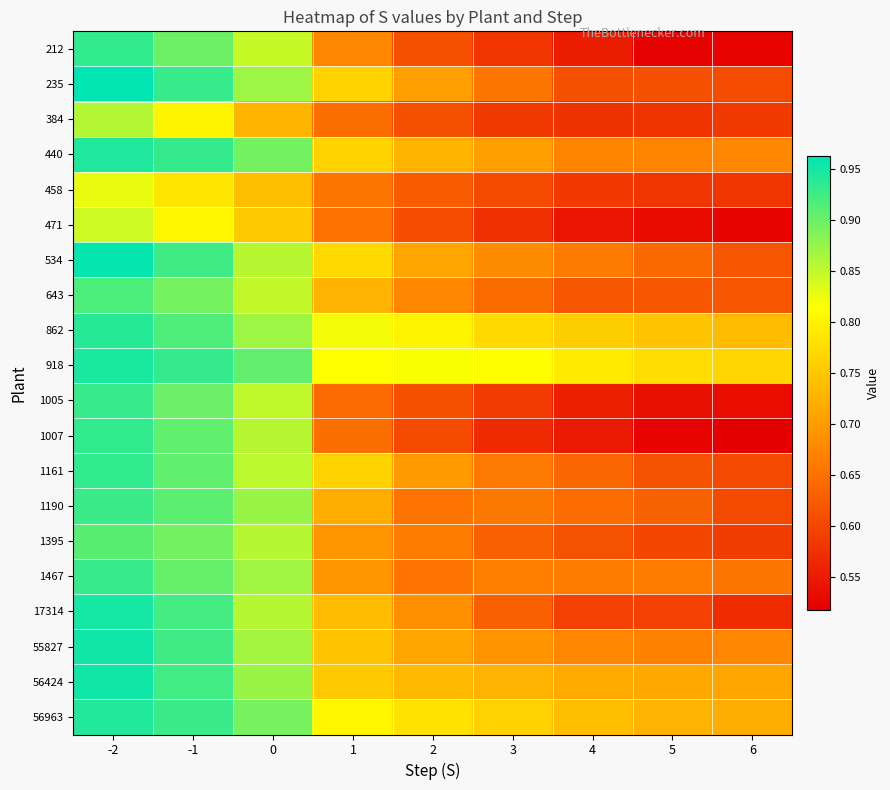

Reading right to left, list all the values displayed in this chart.

212: 6=0.5	5=0.5	4=0.6	3=0.6	2=0.6	1=0.7	0=0.8	-1=0.9	-2=0.9
235: 6=0.6	5=0.6	4=0.6	3=0.7	2=0.7	1=0.8	0=0.9	-1=0.9	-2=1.0
384: 6=0.6	5=0.6	4=0.6	3=0.6	2=0.6	1=0.6	0=0.7	-1=0.8	-2=0.9
440: 6=0.7	5=0.7	4=0.7	3=0.7	2=0.7	1=0.8	0=0.9	-1=0.9	-2=0.9
458: 6=0.6	5=0.6	4=0.6	3=0.6	2=0.6	1=0.7	0=0.7	-1=0.8	-2=0.8
471: 6=0.5	5=0.5	4=0.5	3=0.6	2=0.6	1=0.6	0=0.8	-1=0.8	-2=0.8
534: 6=0.6	5=0.6	4=0.7	3=0.7	2=0.7	1=0.8	0=0.9	-1=0.9	-2=1.0
643: 6=0.6	5=0.6	4=0.6	3=0.6	2=0.7	1=0.7	0=0.9	-1=0.9	-2=0.9
862: 6=0.7	5=0.7	4=0.8	3=0.8	2=0.8	1=0.8	0=0.9	-1=0.9	-2=0.9
918: 6=0.8	5=0.8	4=0.8	3=0.8	2=0.8	1=0.8	0=0.9	-1=0.9	-2=0.9
1005: 6=0.5	5=0.5	4=0.6	3=0.6	2=0.6	1=0.6	0=0.9	-1=0.9	-2=0.9
1007: 6=0.5	5=0.5	4=0.5	3=0.6	2=0.6	1=0.6	0=0.9	-1=0.9	-2=0.9
1161: 6=0.6	5=0.6	4=0.6	3=0.7	2=0.7	1=0.8	0=0.9	-1=0.9	-2=0.9
1190: 6=0.6	5=0.6	4=0.6	3=0.7	2=0.7	1=0.7	0=0.9	-1=0.9	-2=0.9
1395: 6=0.6	5=0.6	4=0.6	3=0.6	2=0.7	1=0.7	0=0.9	-1=0.9	-2=0.9
1467: 6=0.7	5=0.7	4=0.7	3=0.7	2=0.7	1=0.7	0=0.9	-1=0.9	-2=0.9
17314: 6=0.6	5=0.6	4=0.6	3=0.6	2=0.7	1=0.7	0=0.9	-1=0.9	-2=0.9
55827: 6=0.7	5=0.7	4=0.7	3=0.7	2=0.7	1=0.7	0=0.9	-1=0.9	-2=1.0
56424: 6=0.7	5=0.7	4=0.7	3=0.7	2=0.7	1=0.8	0=0.9	-1=0.9	-2=1.0
56963: 6=0.7	5=0.7	4=0.7	3=0.8	2=0.8	1=0.8	0=0.9	-1=0.9	-2=0.9